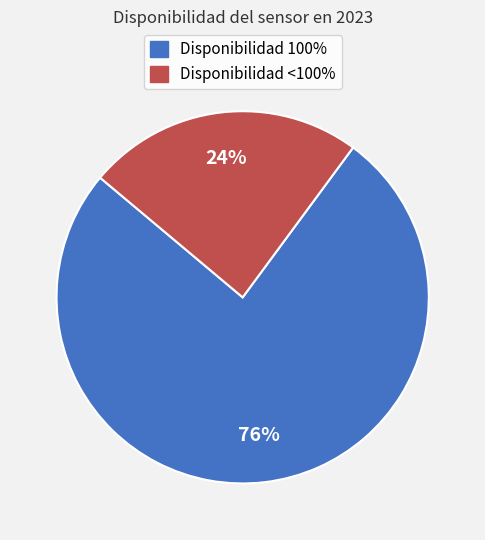

Count the number of slices in the pie.

2